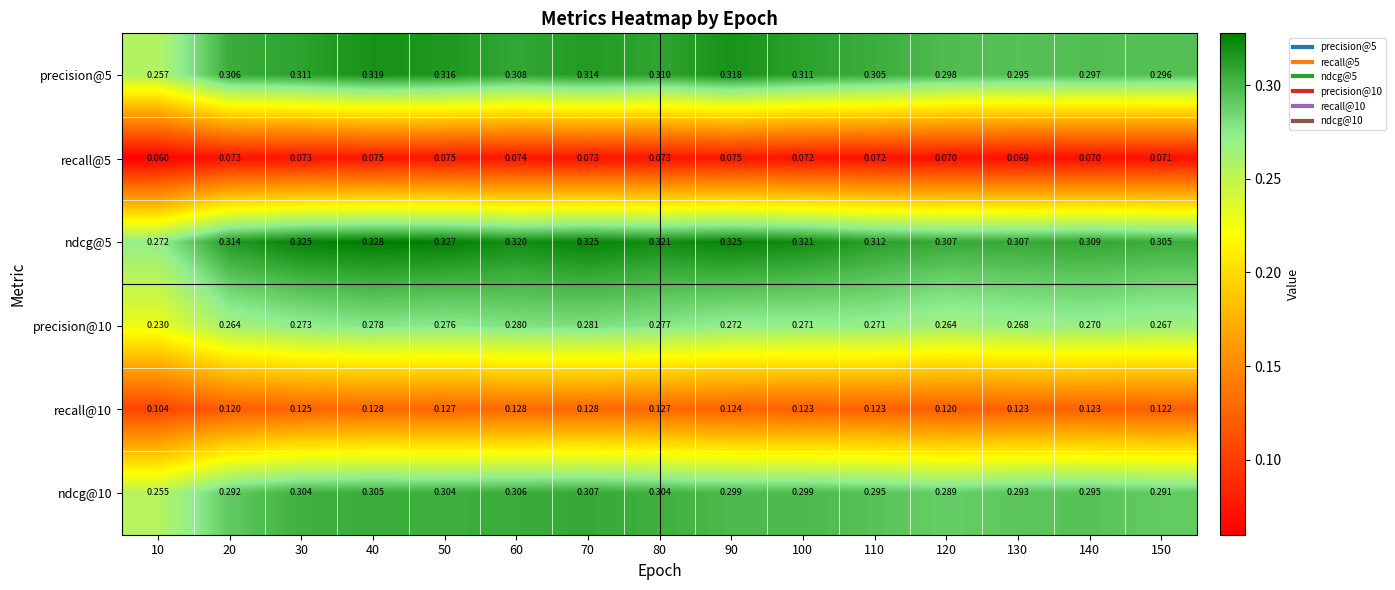

Which series has the largest total across all categories?

ndcg@5